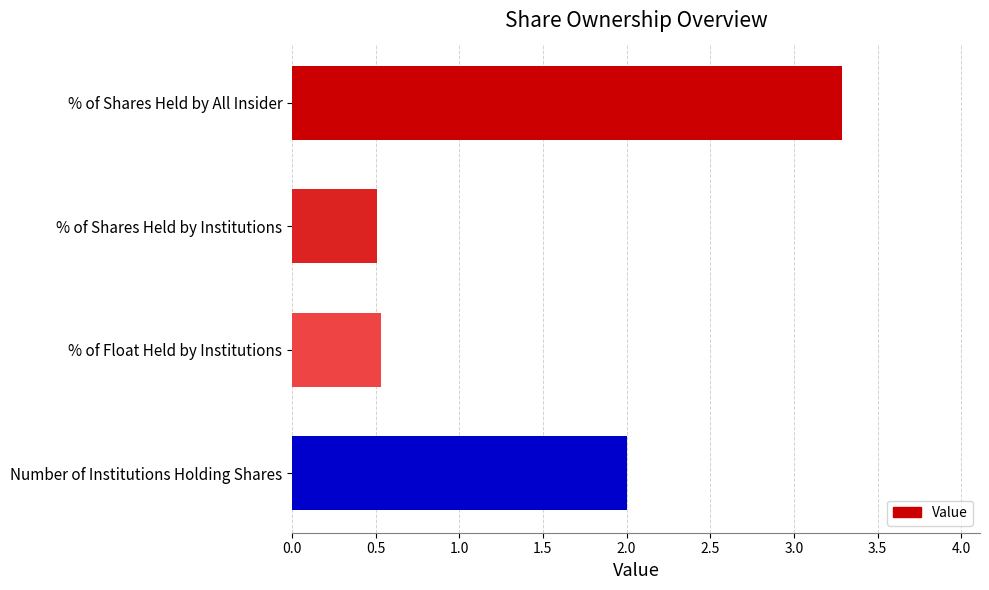

What is the difference between the second highest and minimum values?

1.5